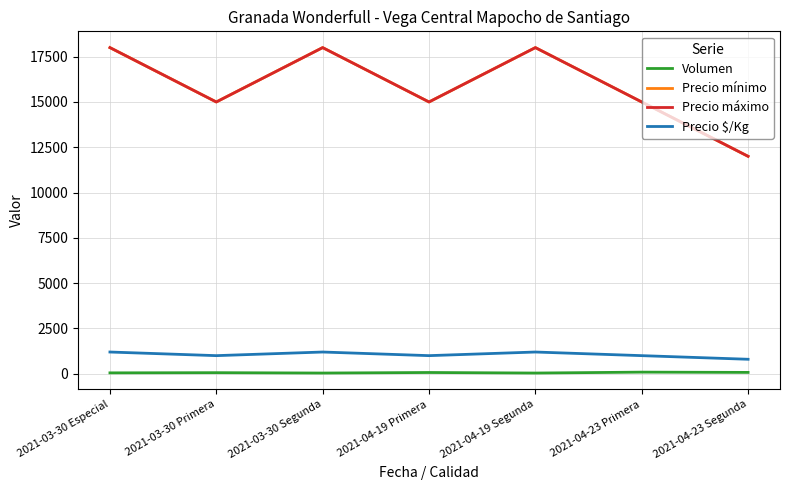

What is the approximate value of Volumen at 2021-04-23 Primera, to the nearest 10?

90